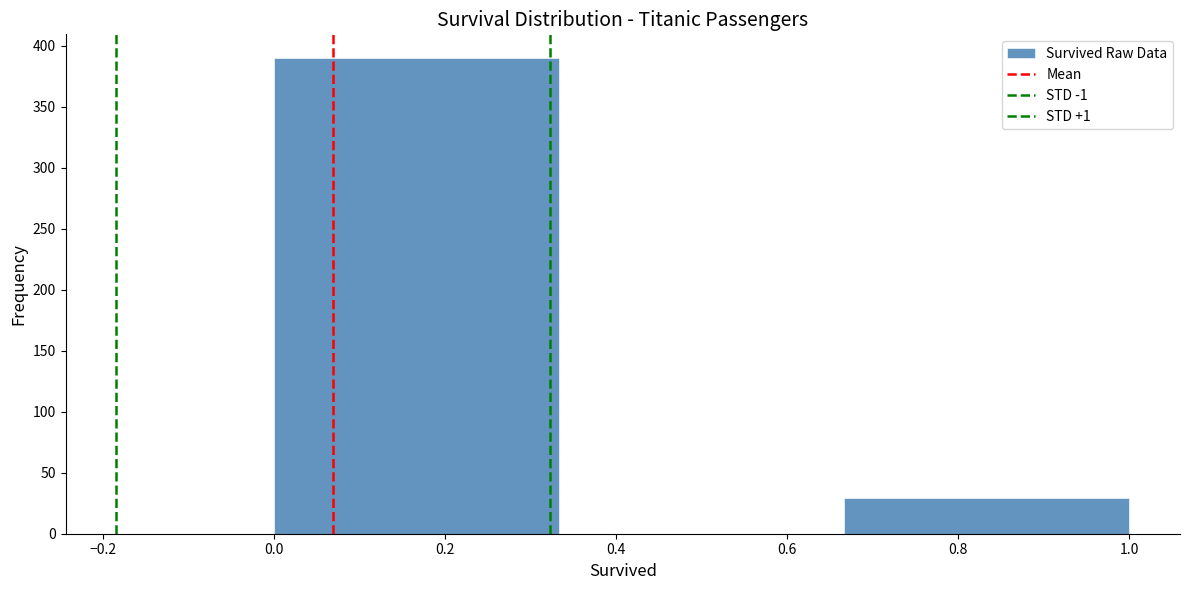

Which range on the x-axis has the tallest bar?

0.00 to 0.34